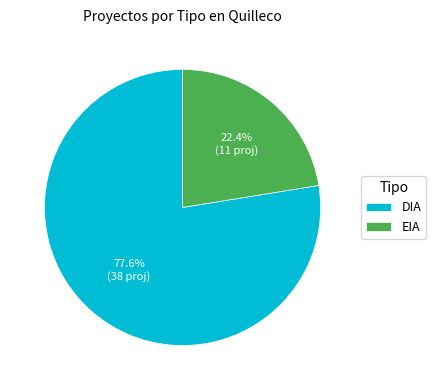

What is the smallest slice in the pie chart?

EIA